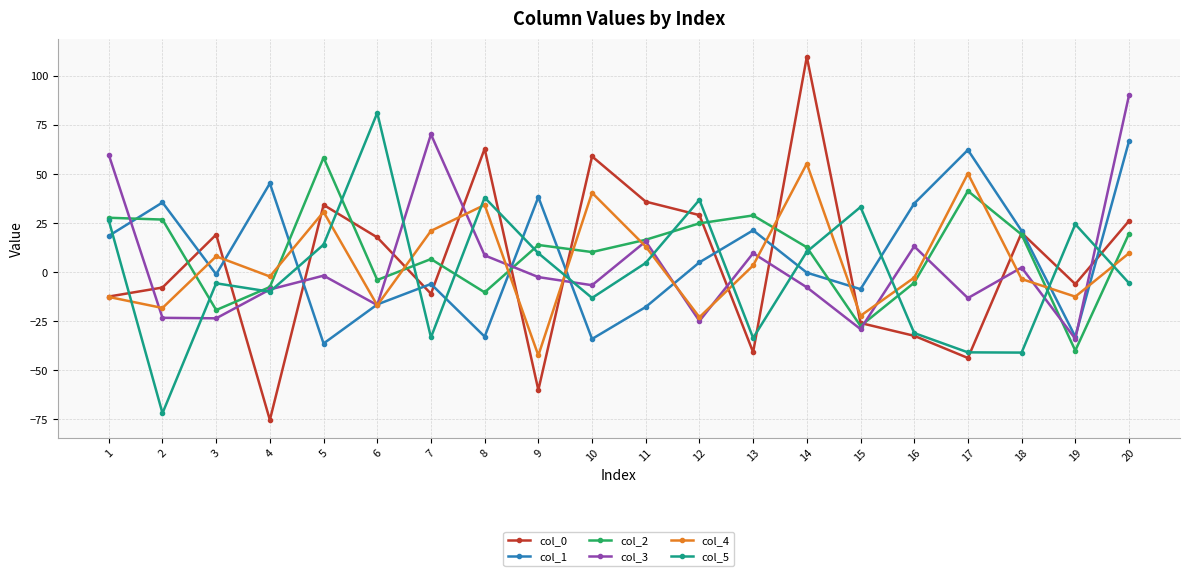

Which label corresponds to the largest value in the chart?

14